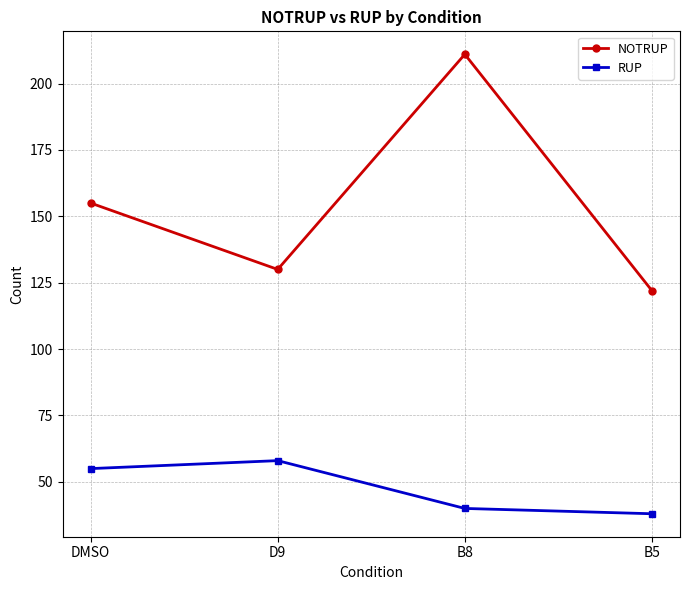

Does the chart have visible grid lines?

Yes